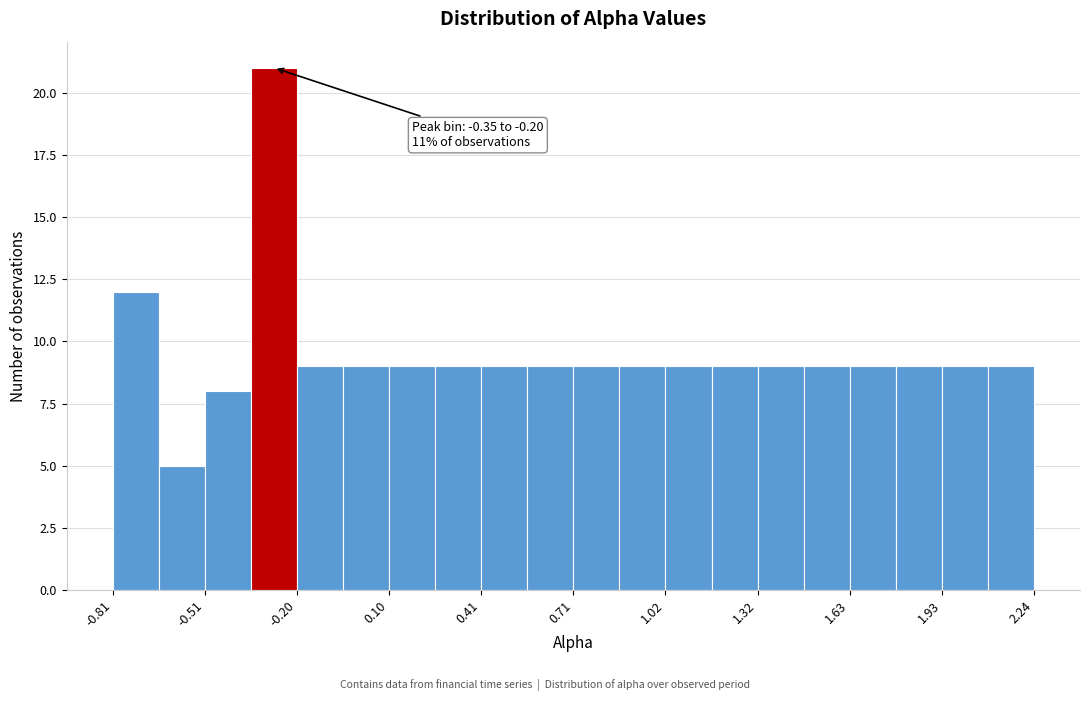

Read against the x-axis, roughly where is the centre of the tallest bar?

-0.30